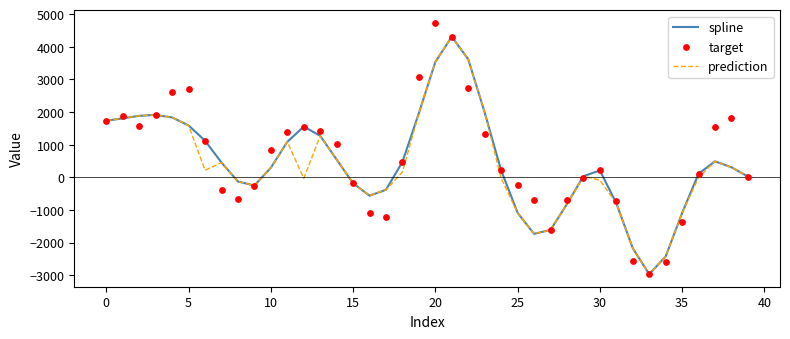

What is the total value across all series at 19?

6992.1